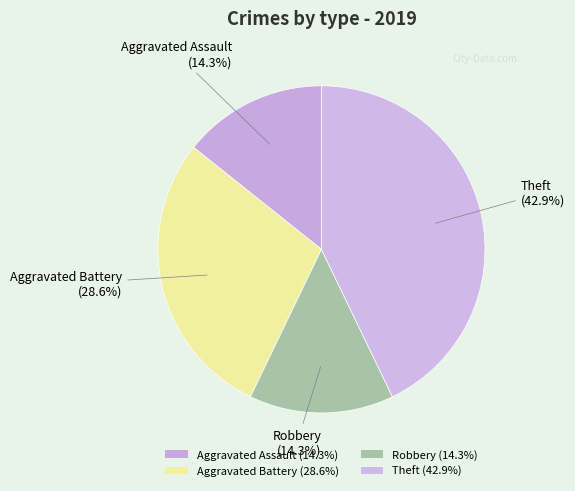

Which has a higher value, Theft or Robbery?

Theft